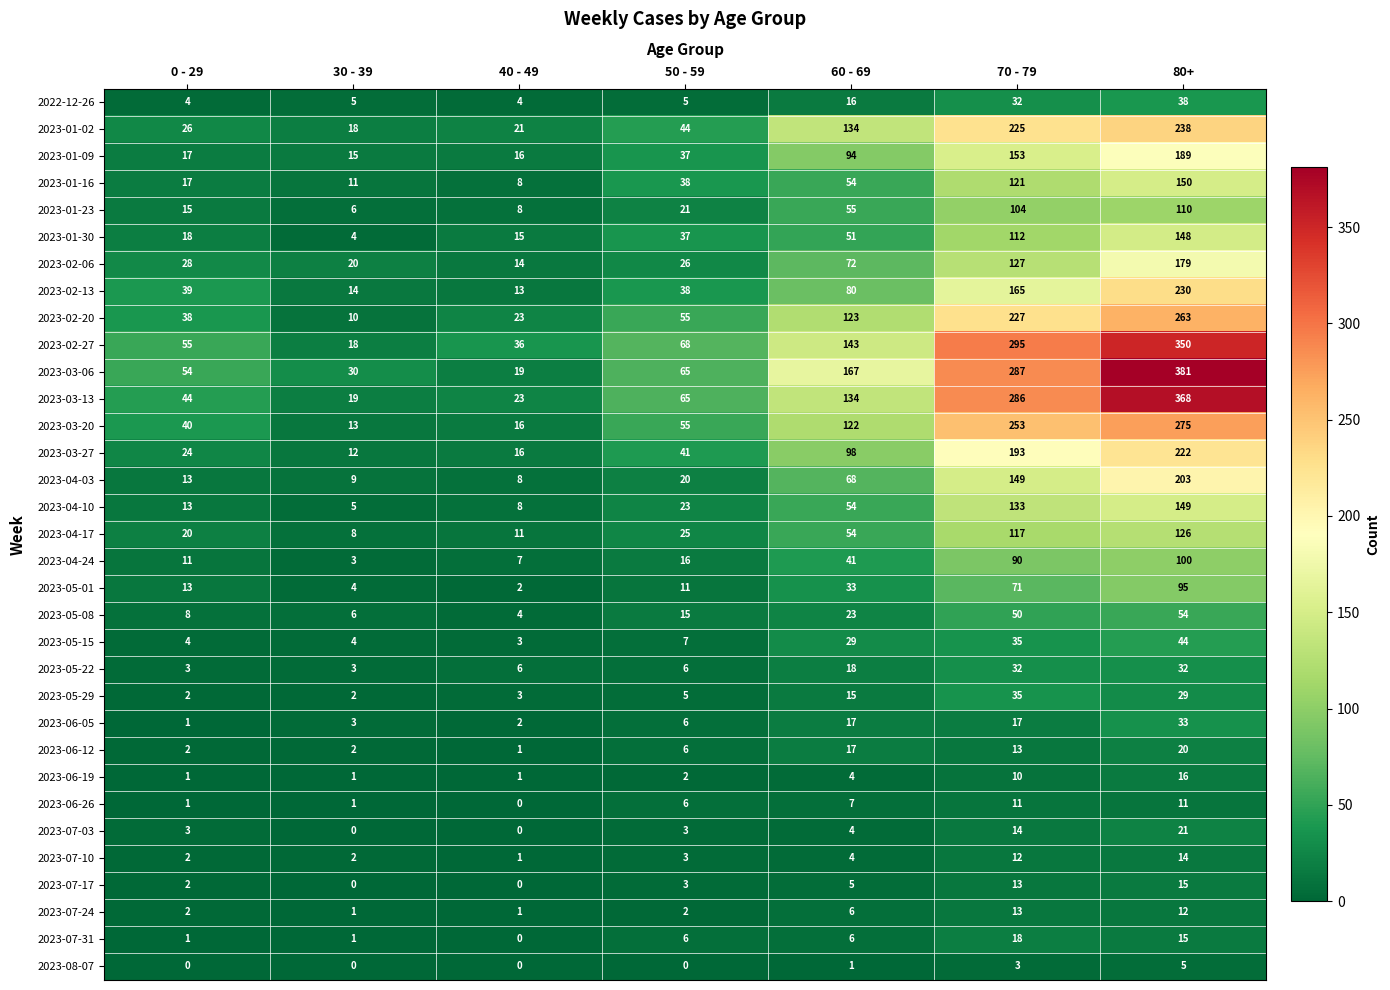

Which series has the largest total across all categories?

2023-03-06